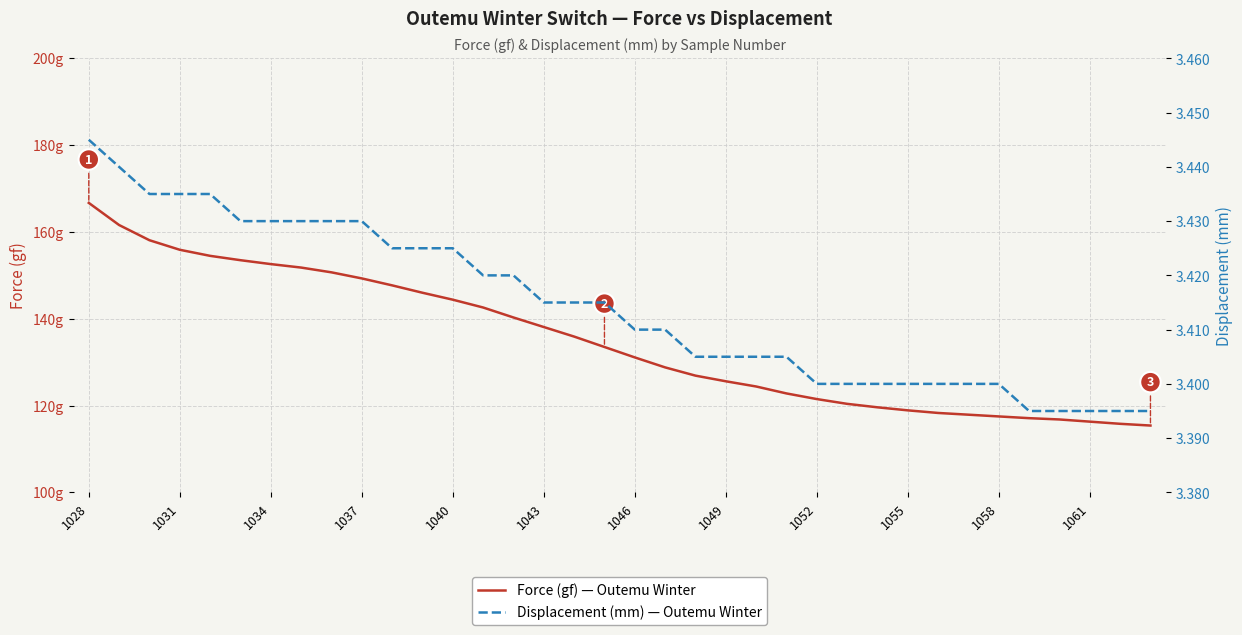

Which has a higher value, 1040 or 1058?

1040